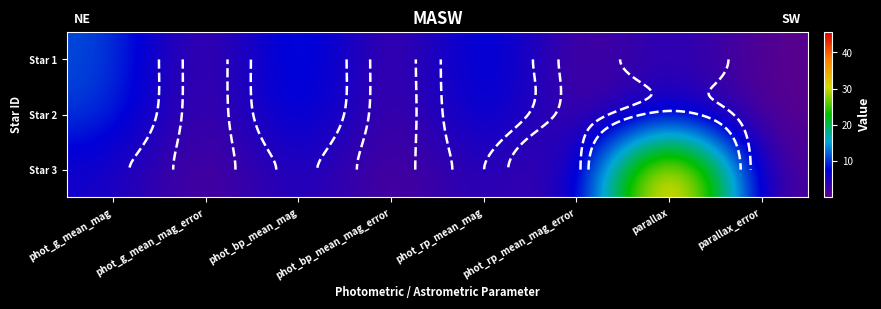

Rank the categories by Star 1 value from lowest to highest.

phot_g_mean_mag_error, phot_rp_mean_mag_error, phot_bp_mean_mag_error, parallax_error, parallax, phot_rp_mean_mag, phot_g_mean_mag, phot_bp_mean_mag